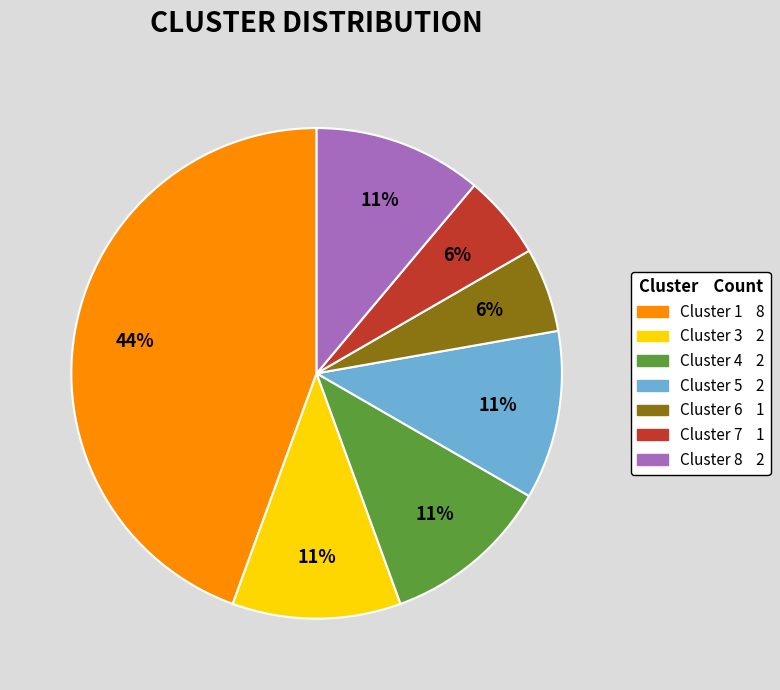

Which category has the biggest portion of the pie?

Cluster 1